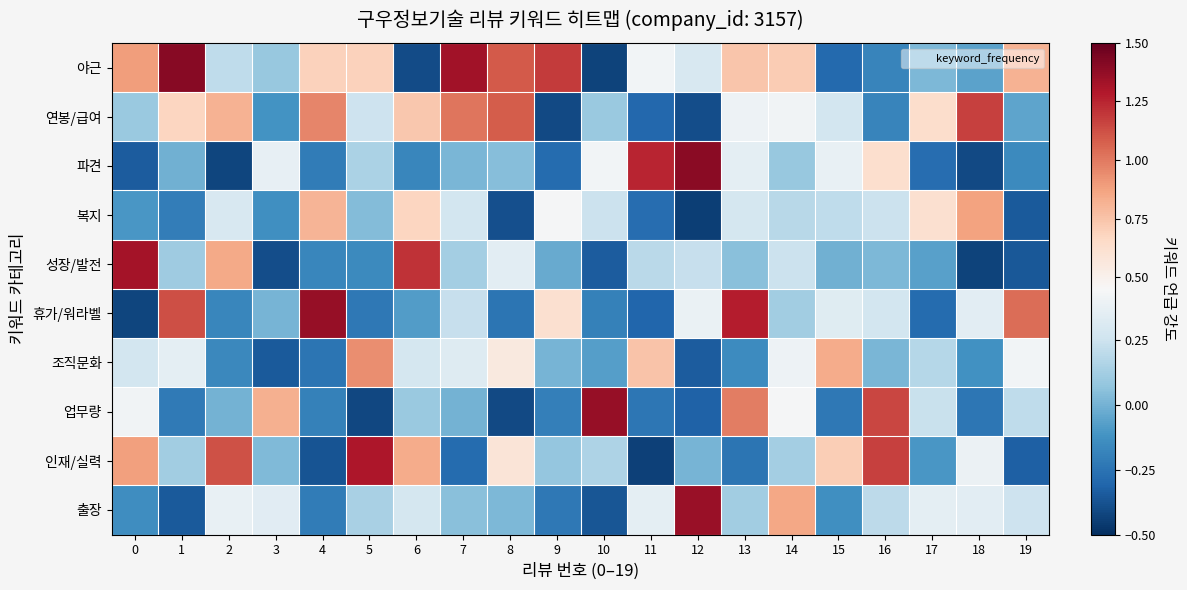

Between 8 and 6, which is larger?

8